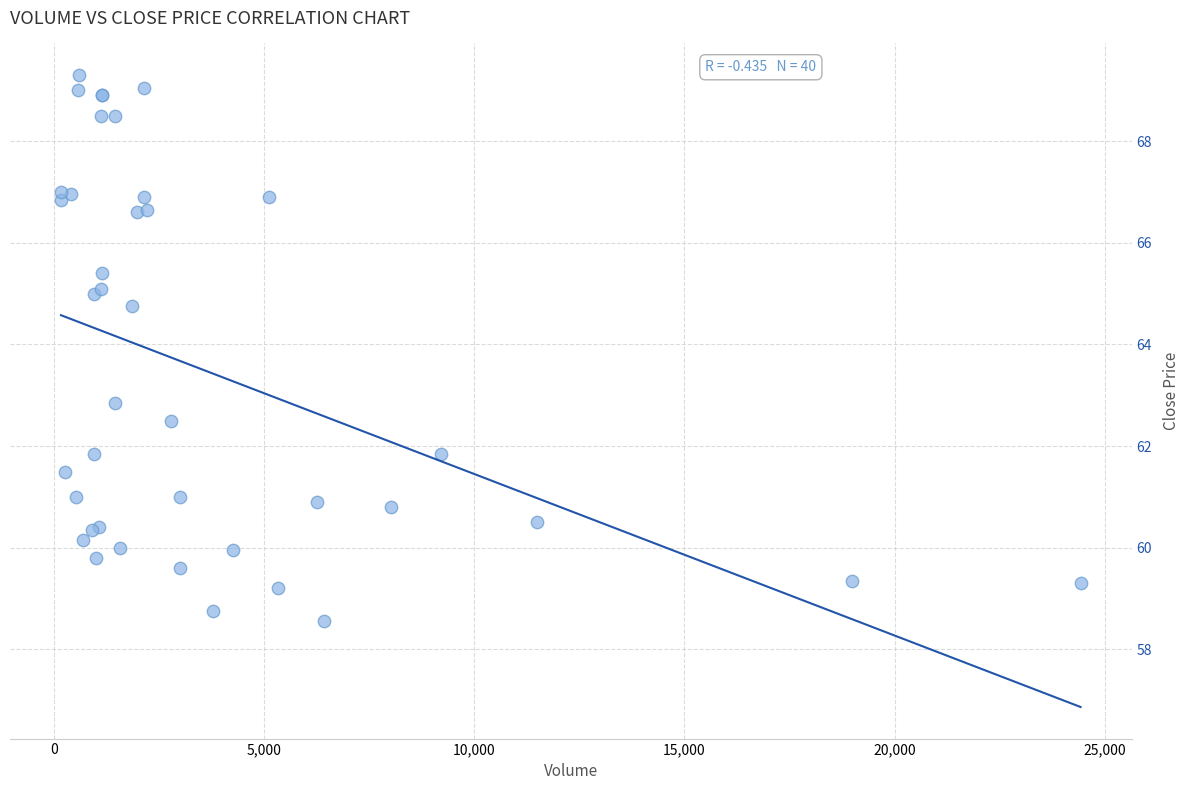

What Y value in the scatter plot is closest to 63?

62.9